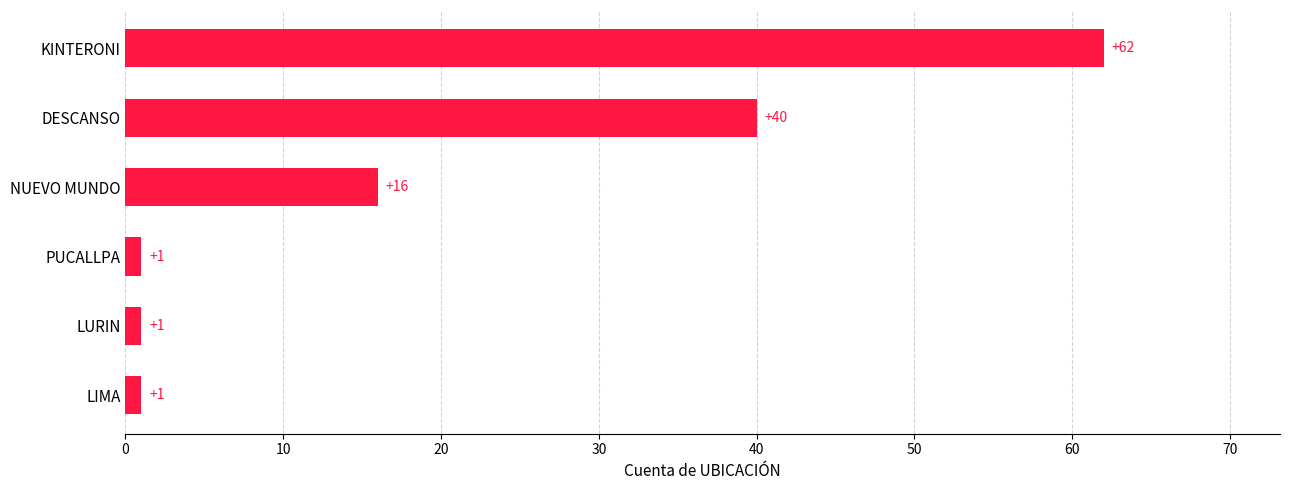

What is the sum of all values?

121